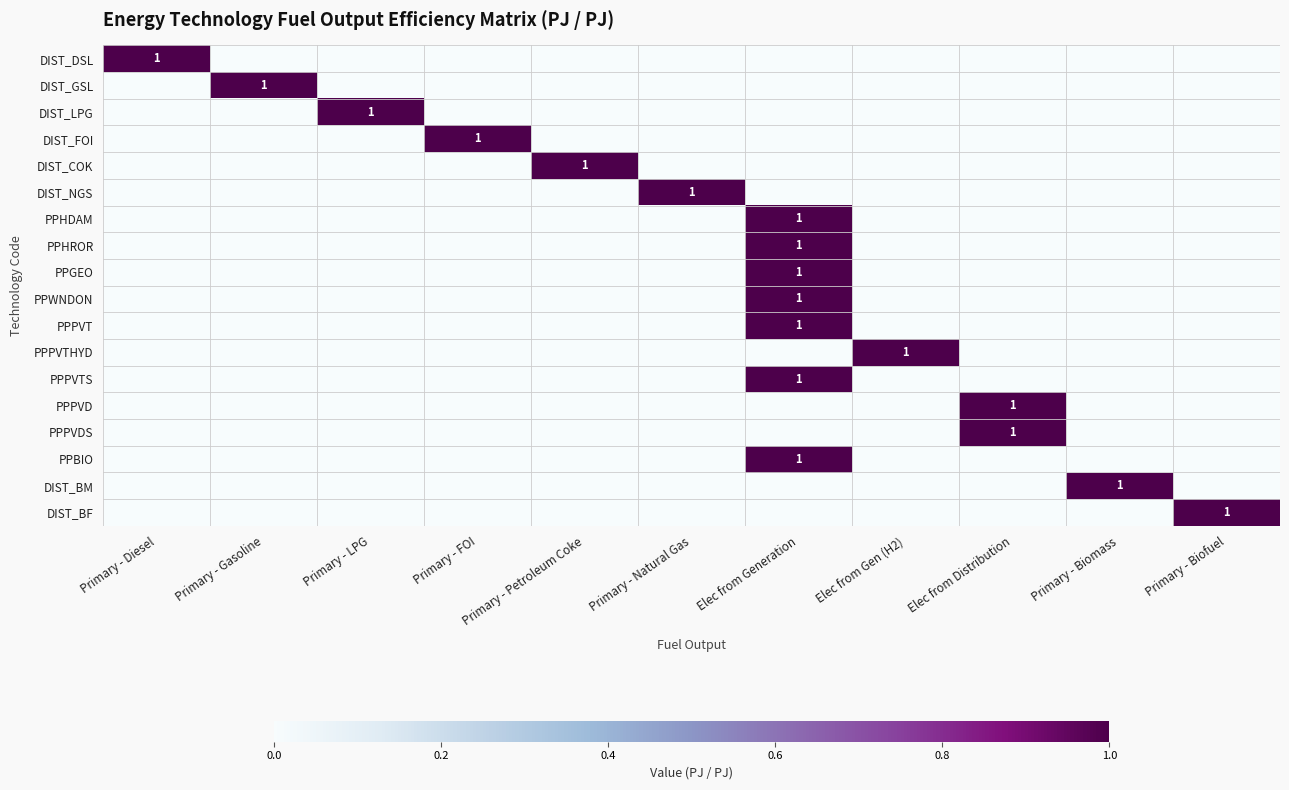

What is the total value across all series at Primary - Natural Gas?

1